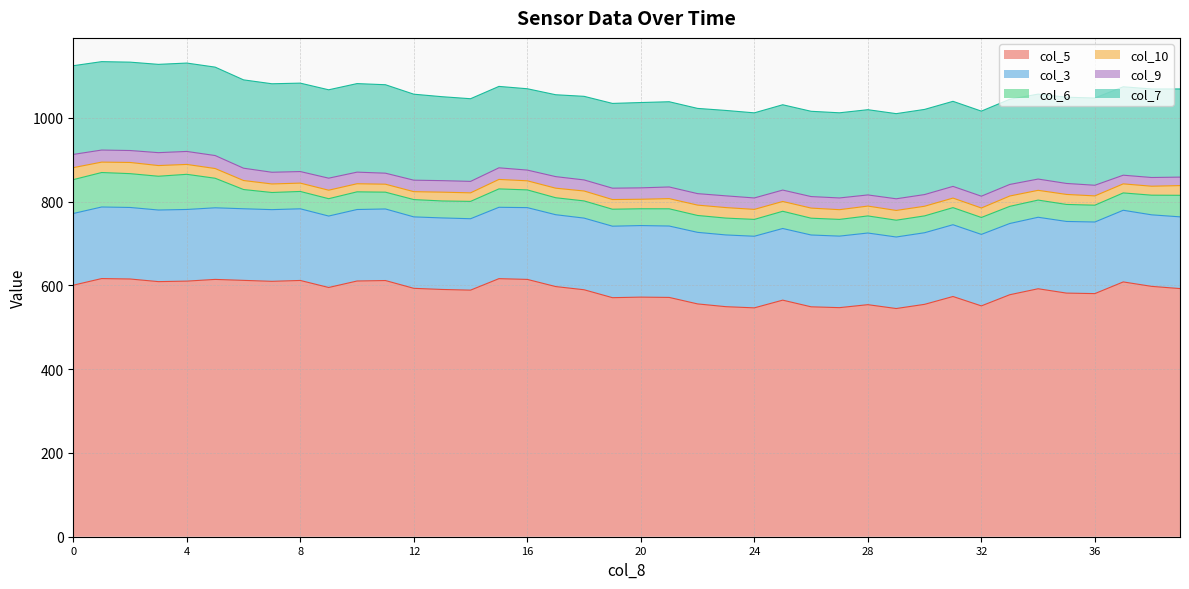

What is the minimum value for col_5?

544.6